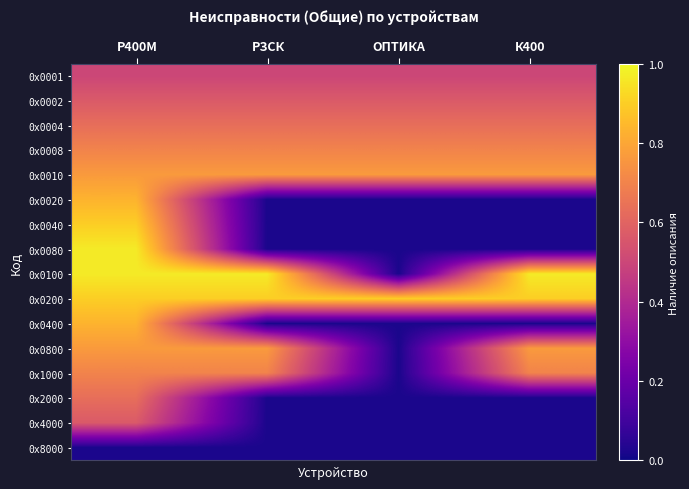

Rank the series at РЗСК from lowest to highest value.

0х0020, 0х0040, 0х0080, 0х0400, 0х2000, 0х4000, 0х8000, 0х0001, 0х0002, 0х0004, 0х0008, 0х1000, 0х0010, 0х0800, 0х0200, 0х0100